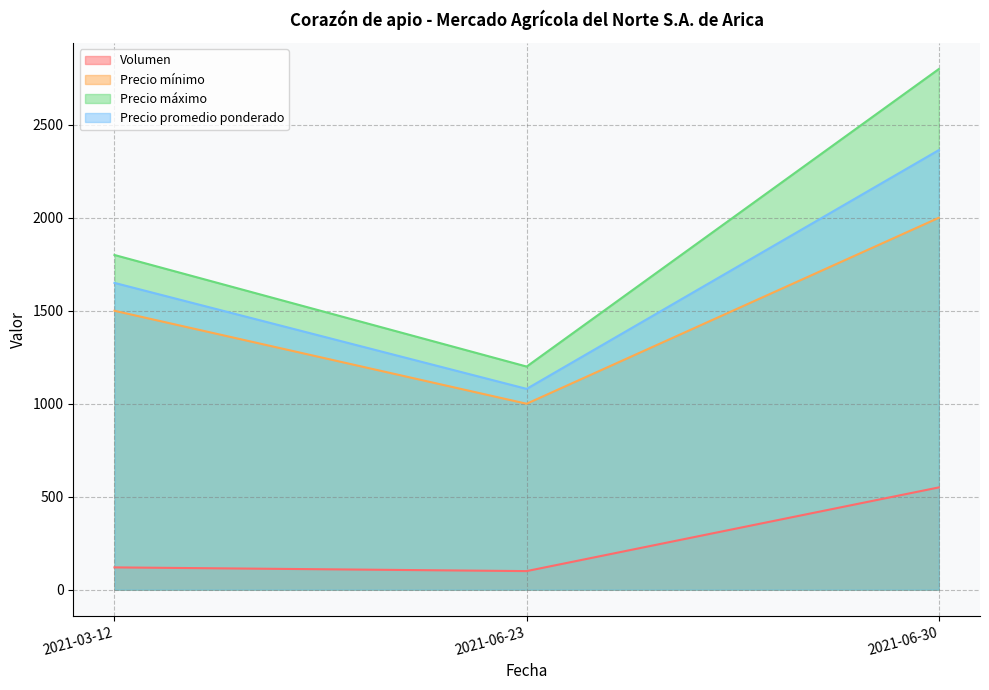

At which label does Volumen first exceed 120?

2021-06-30